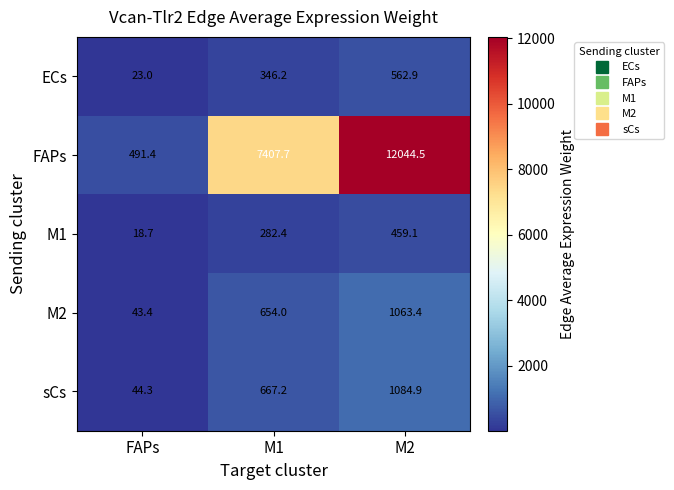

Reading left to right, extract all data points from this chart.

ECs: FAPs=23.0	M1=346.2	M2=562.9
FAPs: FAPs=491.4	M1=7407.7	M2=12044.5
M1: FAPs=18.7	M1=282.4	M2=459.1
M2: FAPs=43.4	M1=654.0	M2=1063.4
sCs: FAPs=44.3	M1=667.2	M2=1084.9